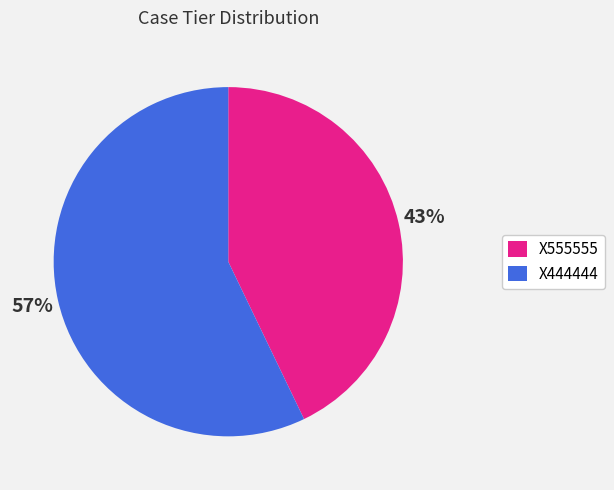

Which slice is the smallest?

X555555